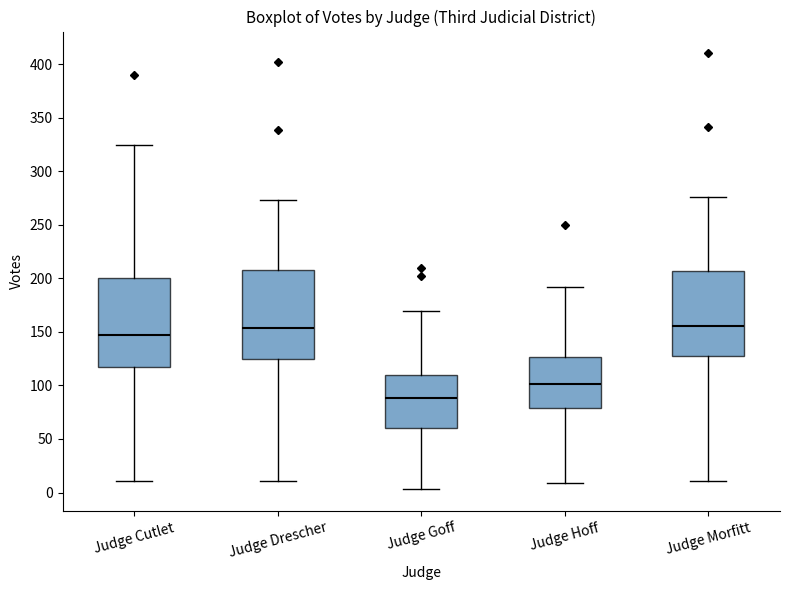

Where is the lower edge of the box for Judge Cutlet on the y-axis? The values are not printed on the chart, so give them approximately, as read against the axis.

115